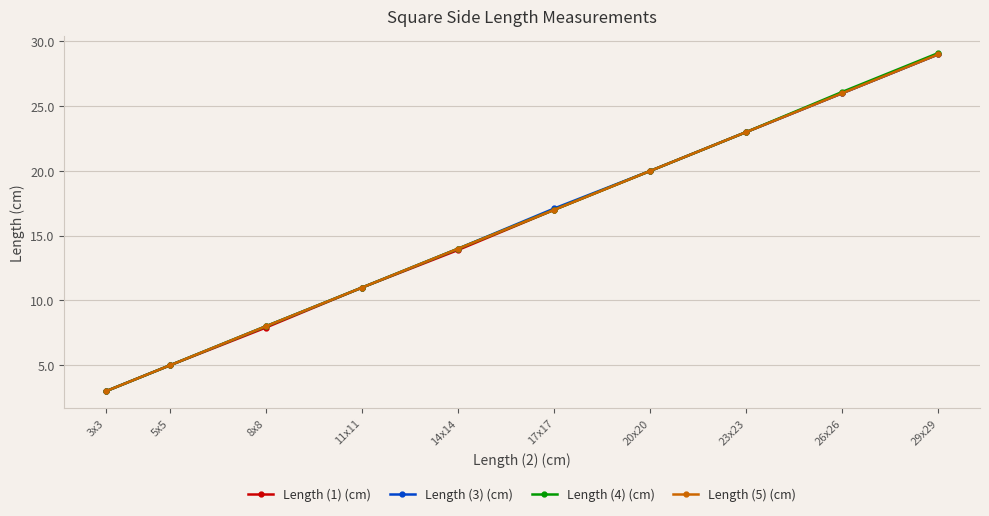

How many lines are shown in the chart?

4